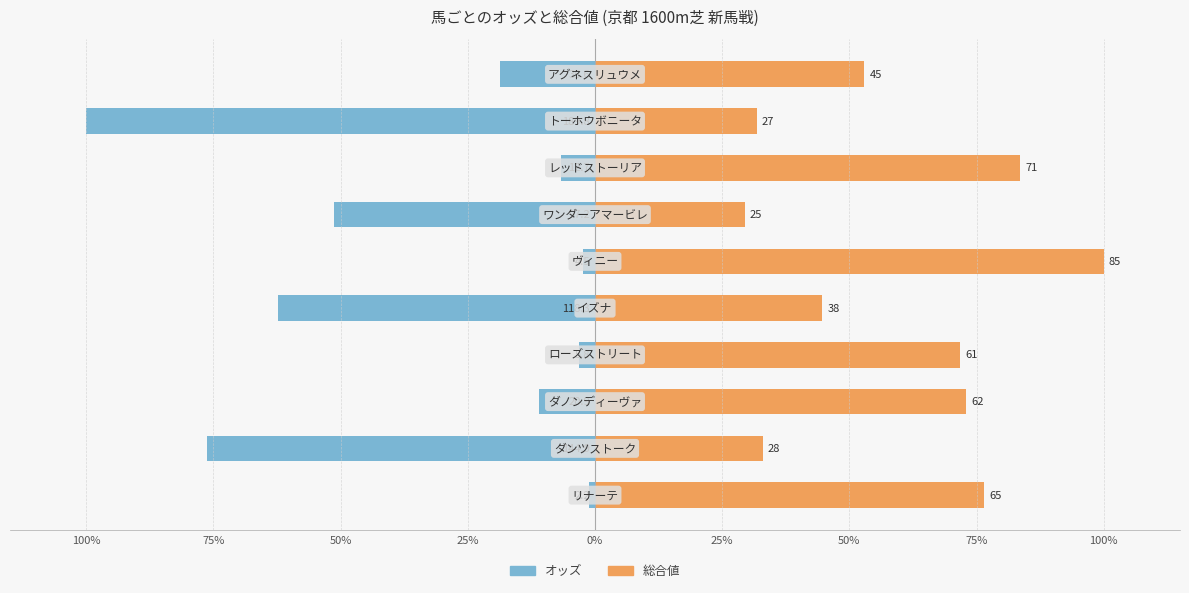

Rank the series by their average value, from lowest to highest.

オッズ, 総合値